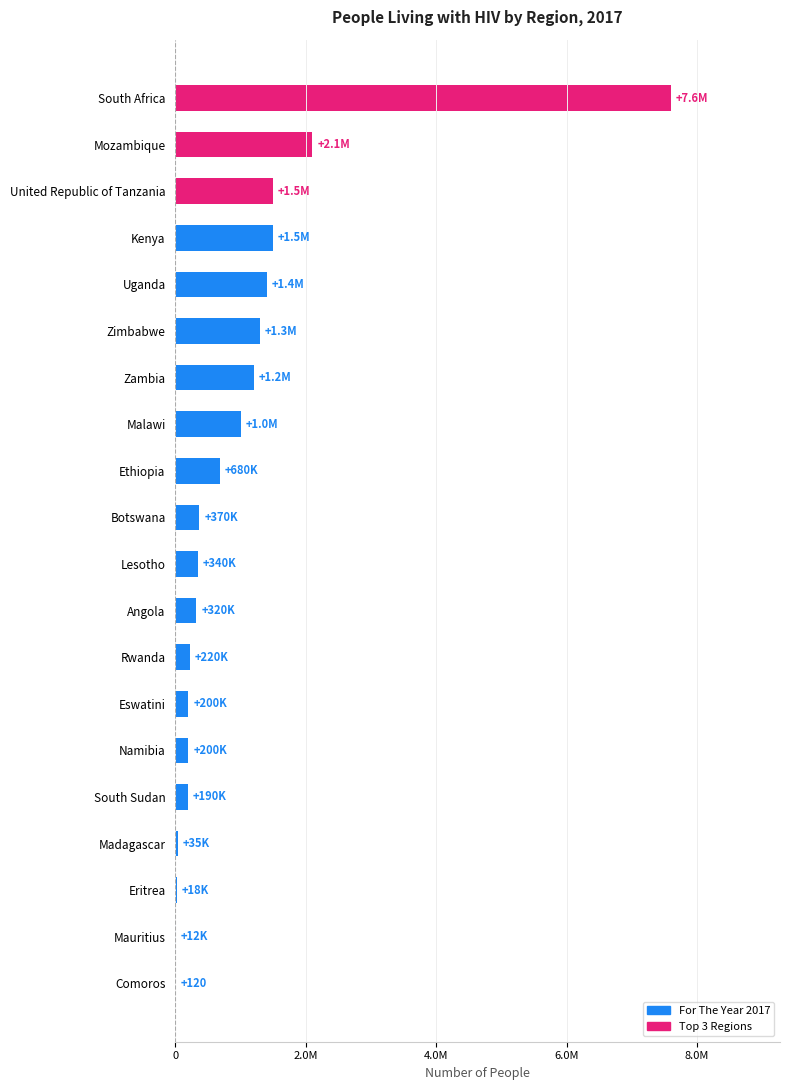

Where is the data nearest to the value 3800060?

Mozambique